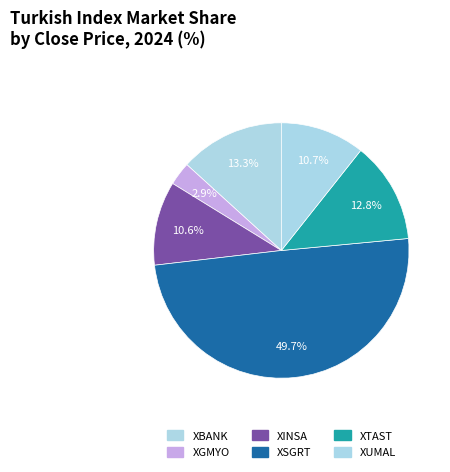

How much of the chart is everything except XTAST?

87.2%